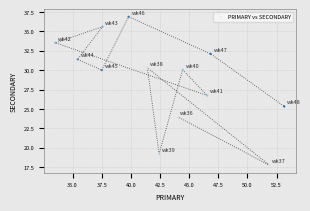

What Y value in the scatter plot is closest to 27?

26.7